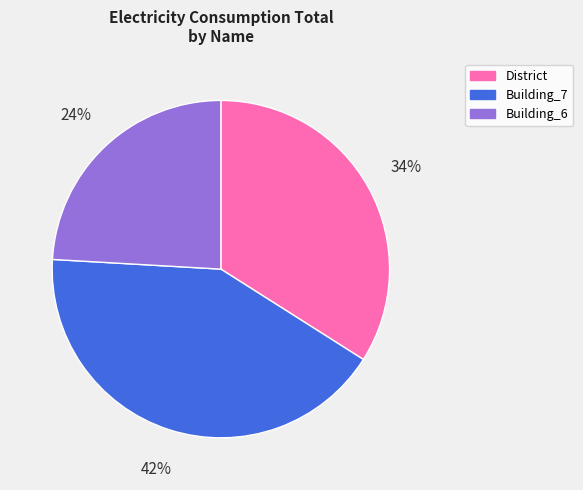

Which slice is the largest?

Building_7